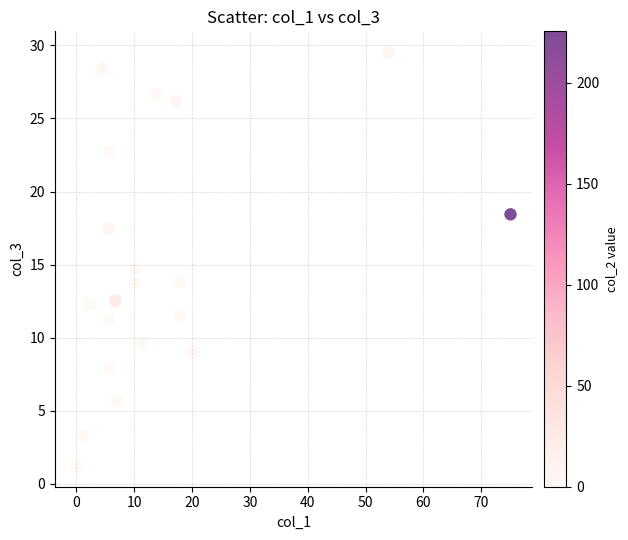

What is the range of X values (max minus min)?

75.1